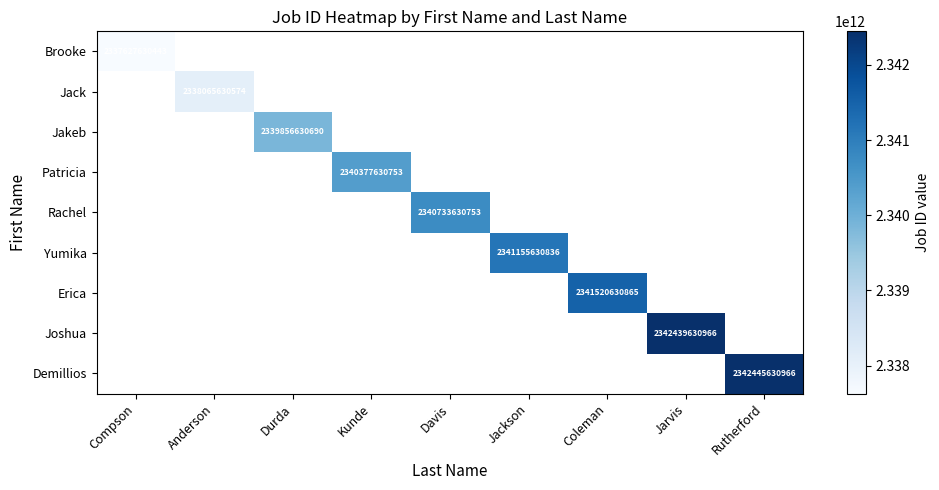

The Jack series shows 3123360121875 at Anderson. True or false?

False